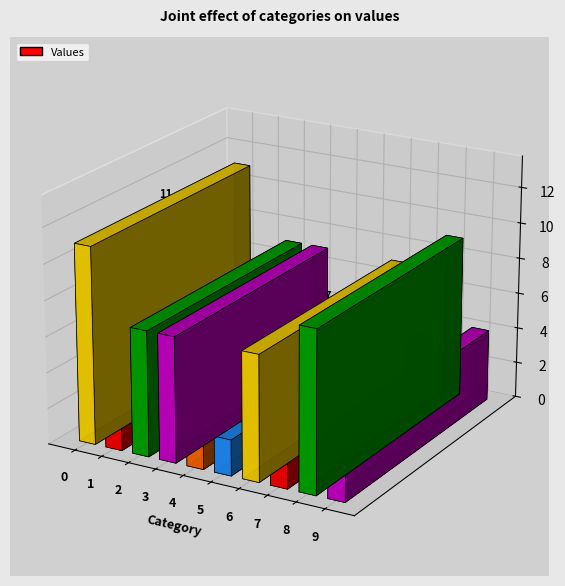

What is the sum of all values?

56